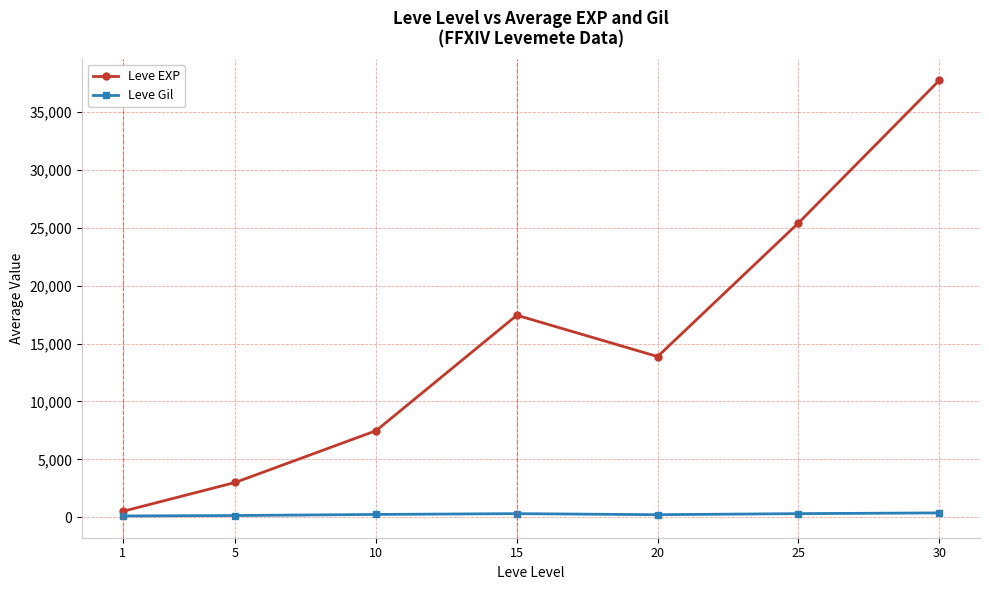

What is the average value of the Leve EXP series?

15062.9